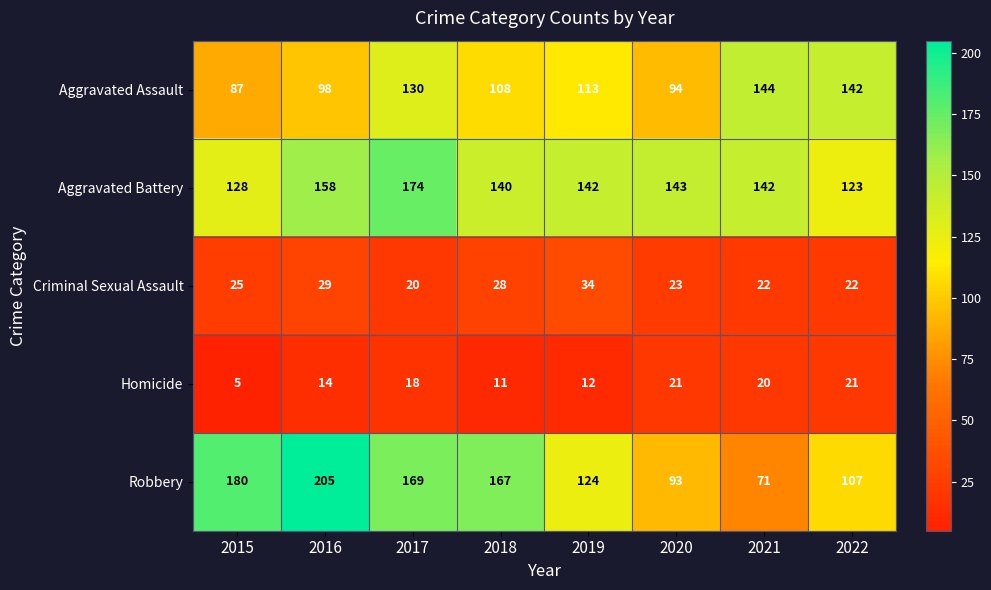

At which category does the chart reach its minimum across all series?

2015